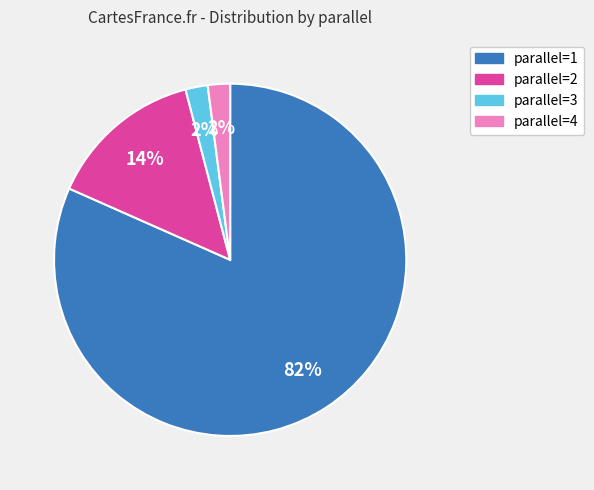

Does any single category account for the majority?

Yes